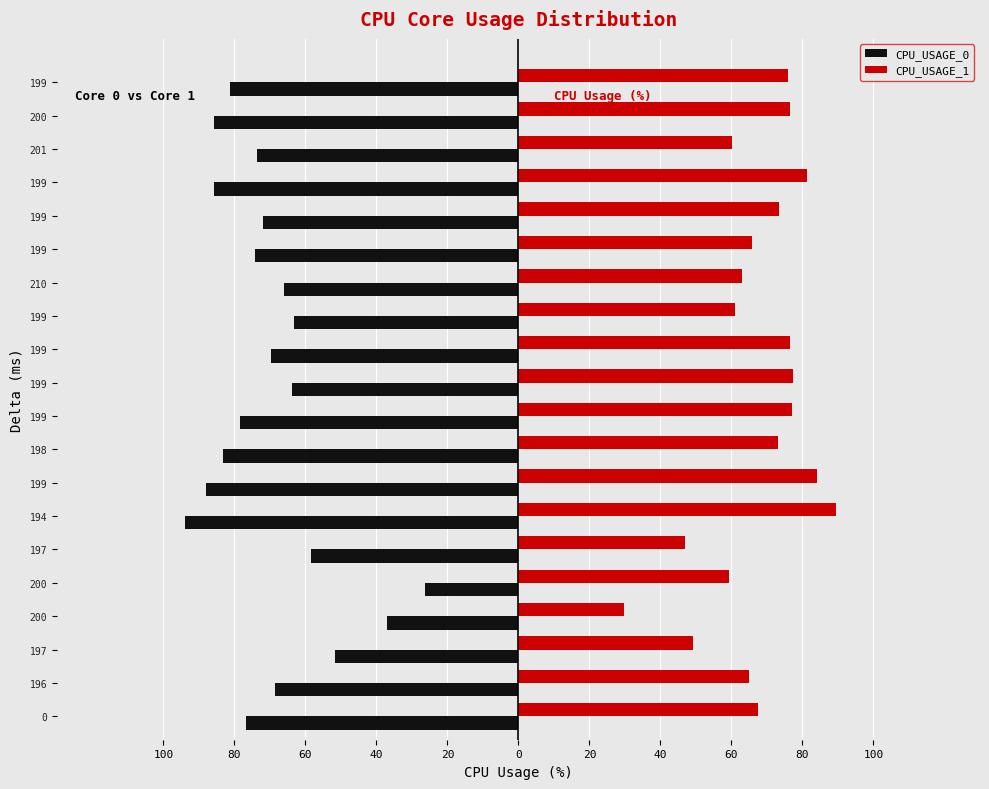

What are all the series names shown in the legend?

CPU_USAGE_0, CPU_USAGE_1